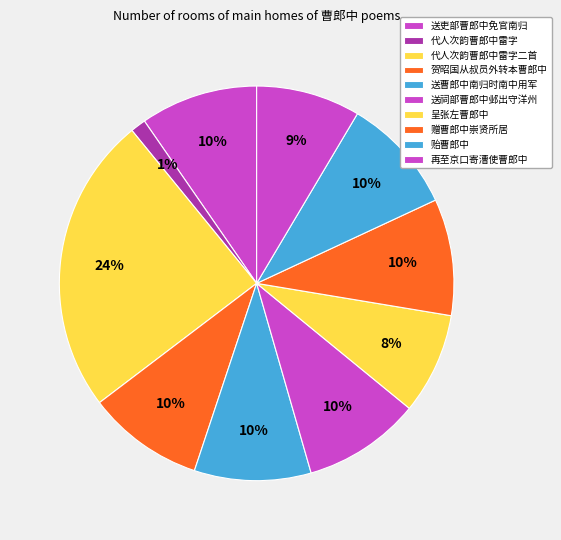

How many slices are in this pie chart?

10